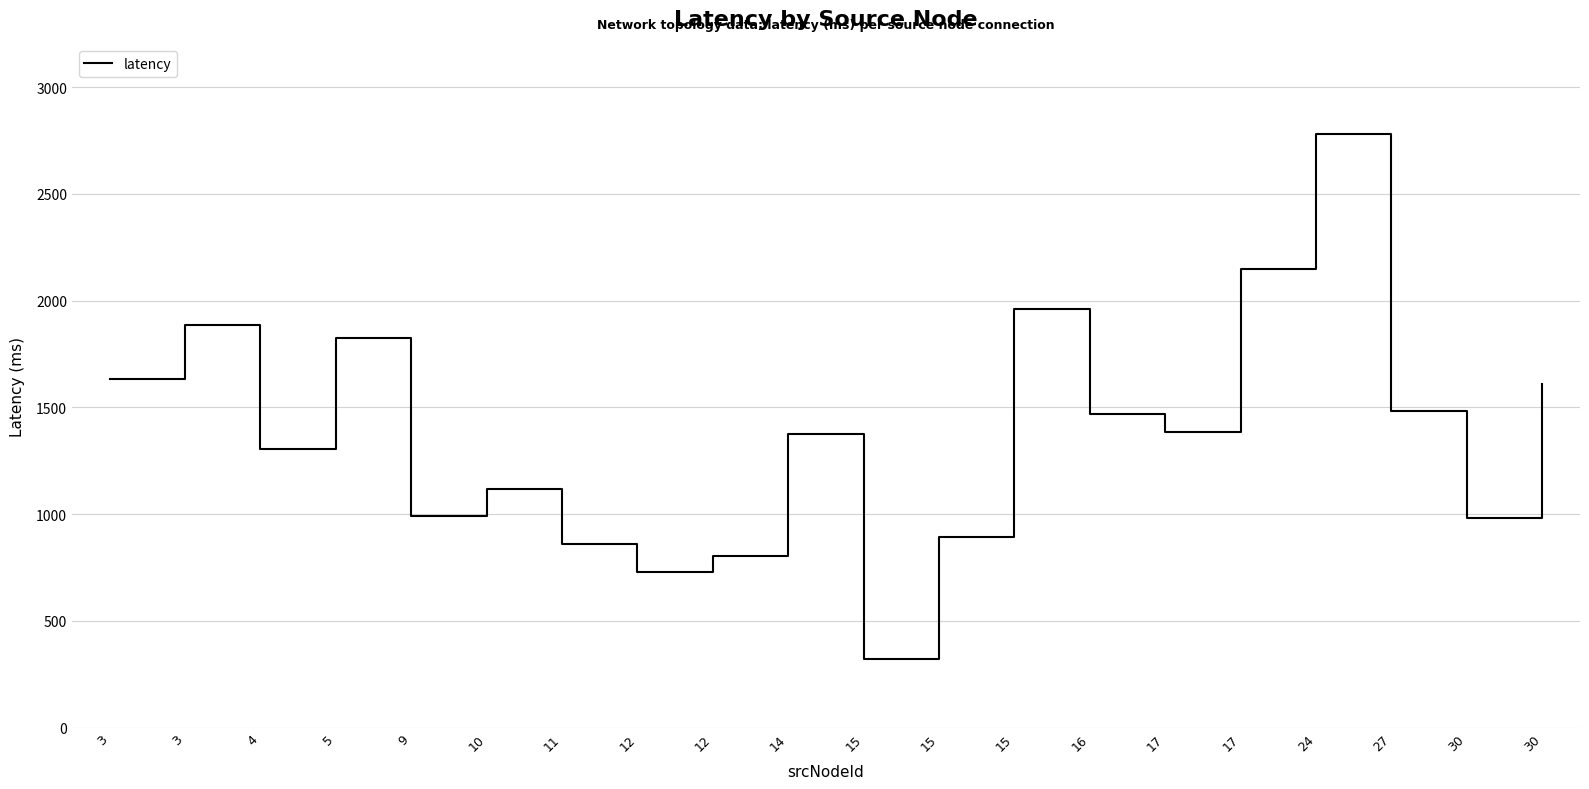

Approximately how many times larger is the value at 3 compared to 12?

2.2